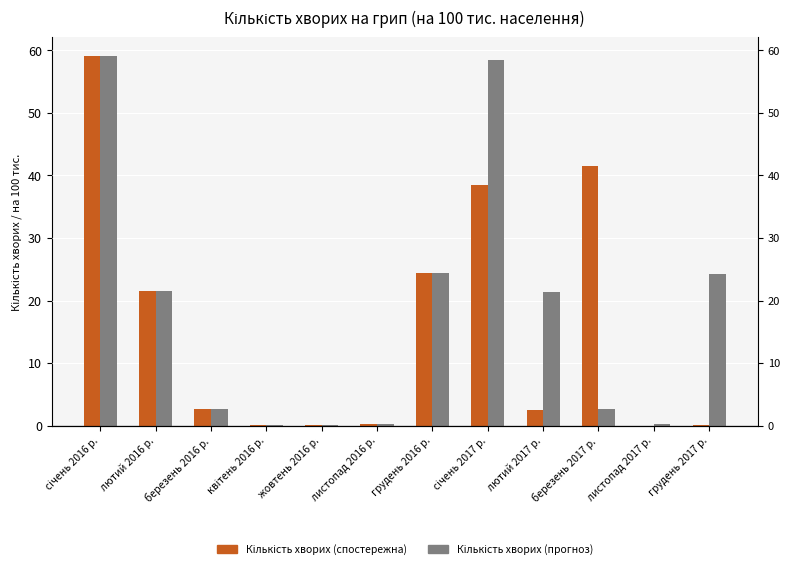

The value of Кількість хворих (прогноз) at листопад 2016 р. is 0.3. True or false?

True